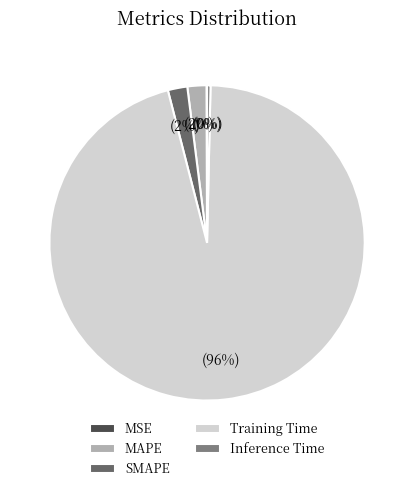

How many segments does this pie chart have?

5